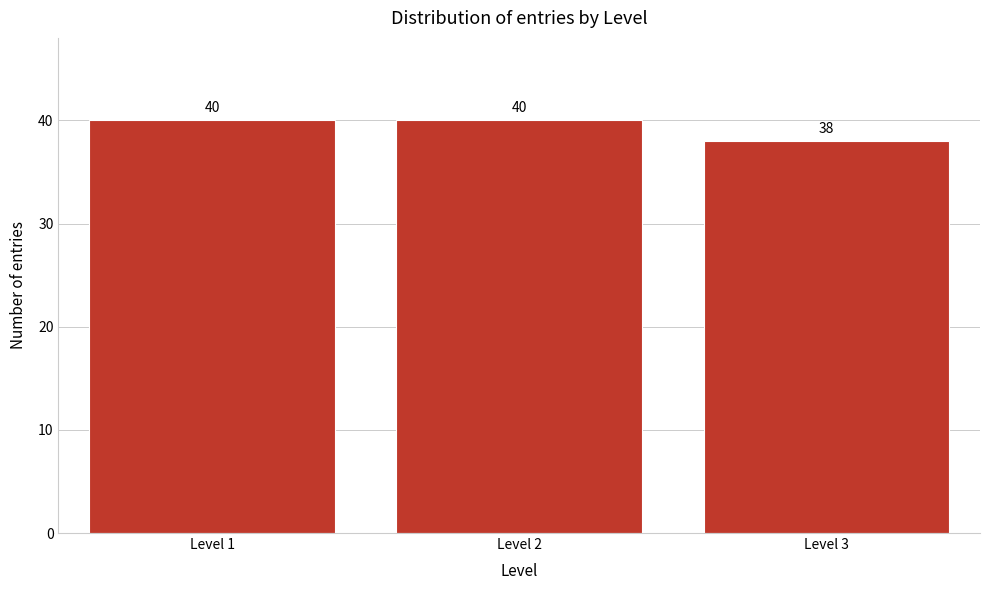

Reading left to right, what are all the values shown in this chart?

Level 1=40	Level 2=40	Level 3=38